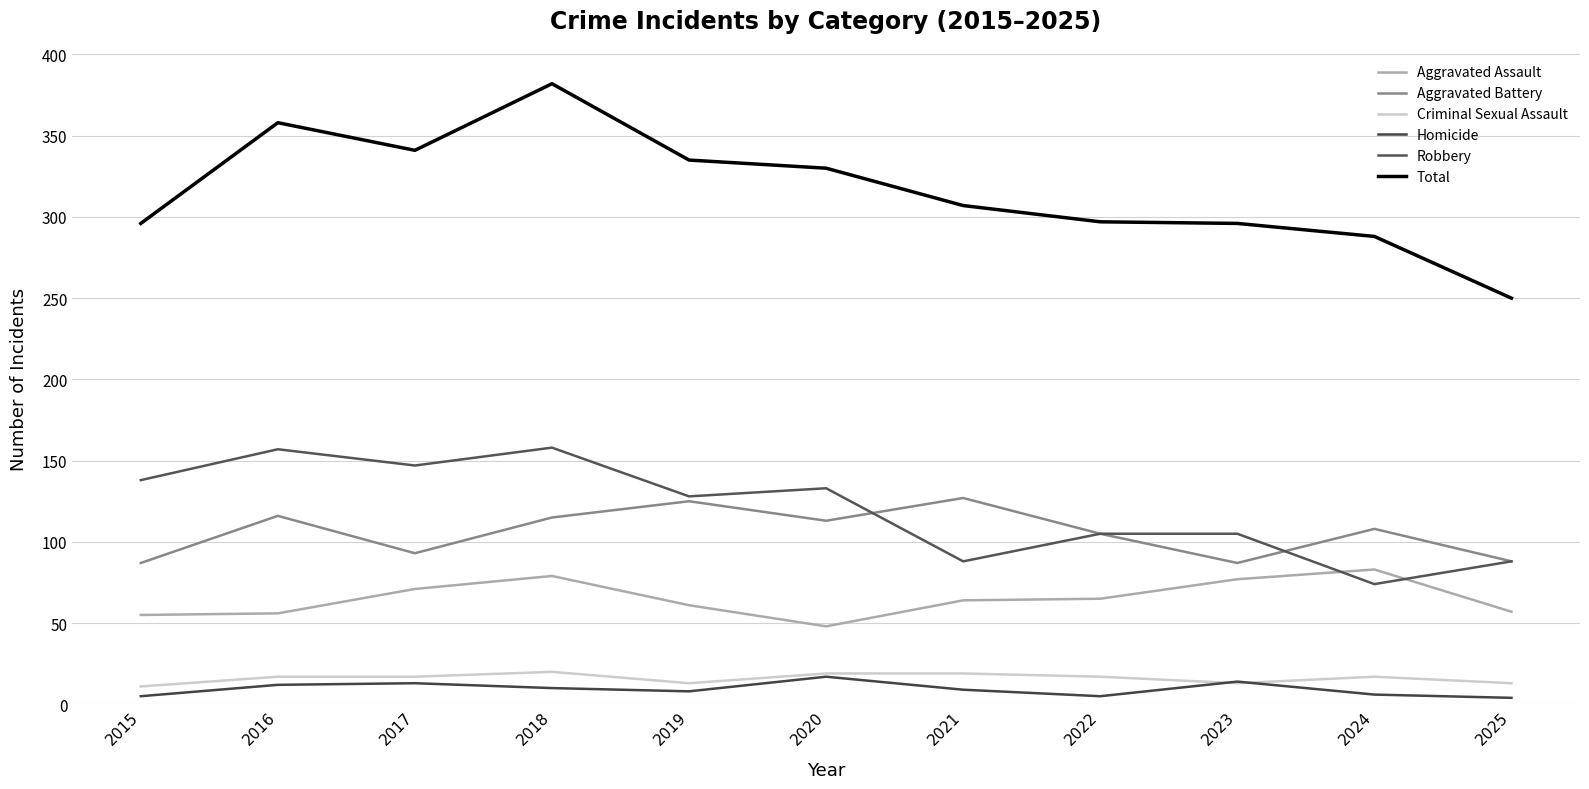

The Robbery series shows 209 at 2016. True or false?

False